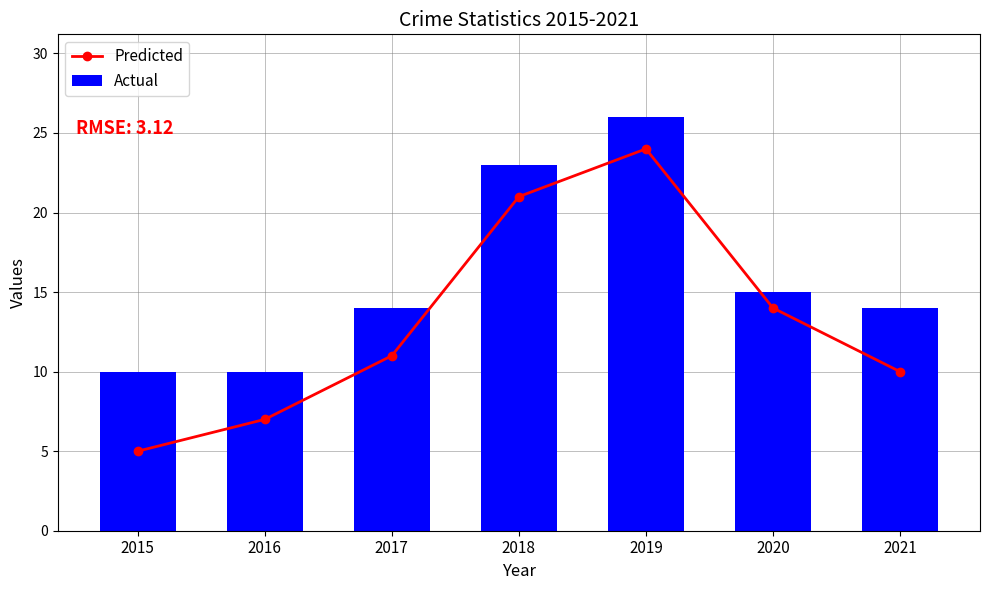

Reading left to right, list all the values displayed in this chart.

Predicted: 5	7	11	21	24	14	10
Actual: 10	10	14	23	26	15	14